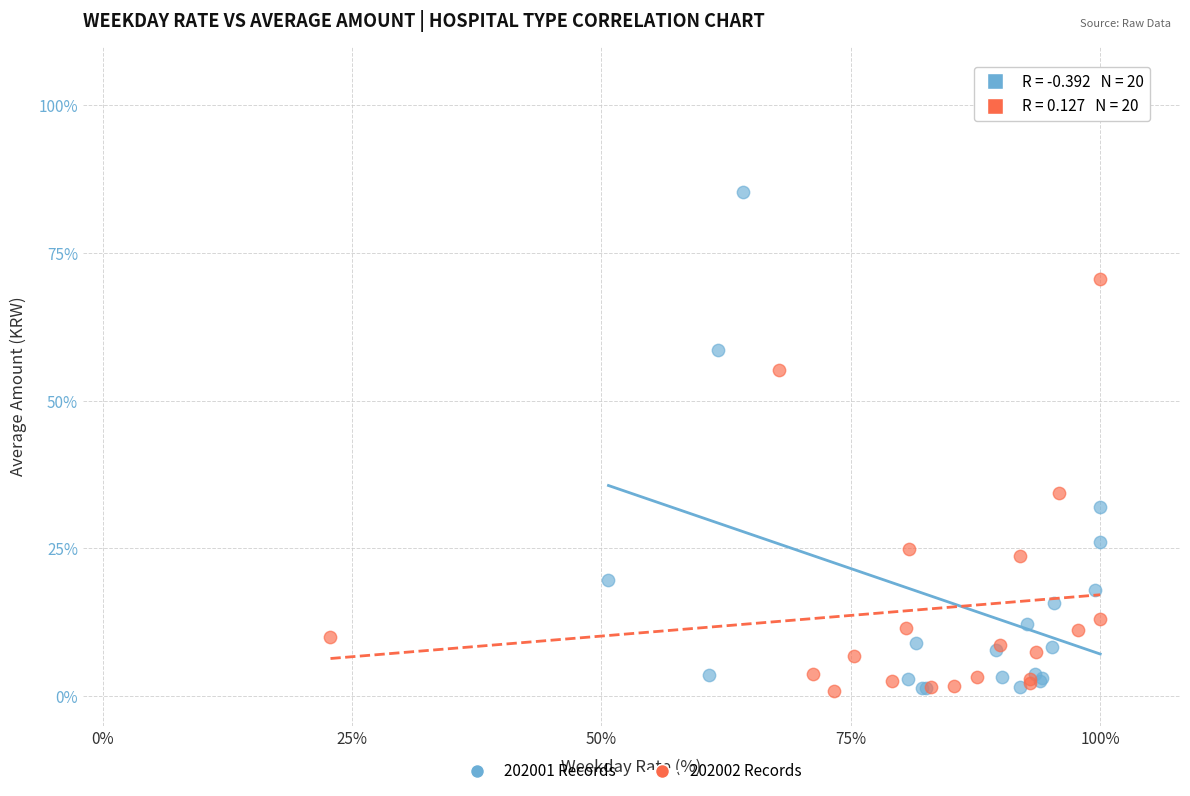

Which series has the widest spread of Y values?

202001 Records